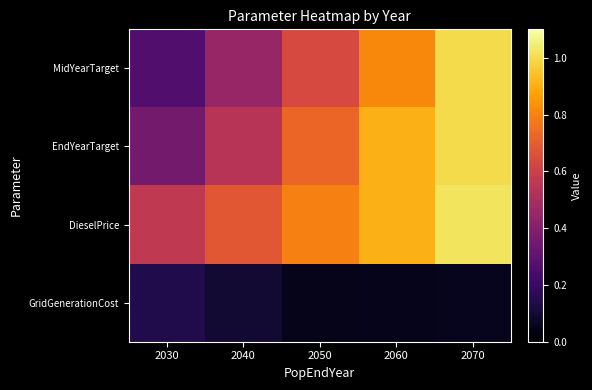

Rank the series by their maximum value, from lowest to highest.

GridGenerationCost, MidYearTarget, EndYearTarget, DieselPrice